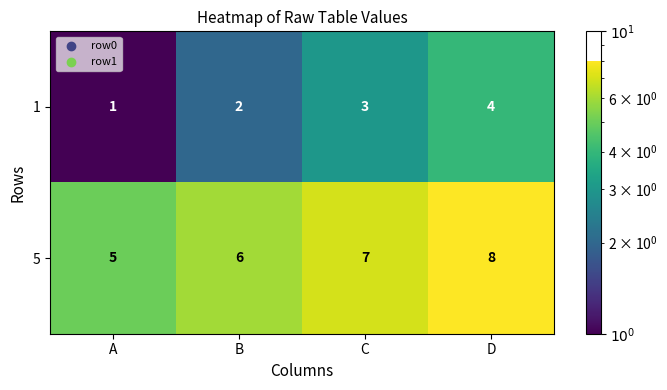

Reading left to right, what are all the values shown in this chart?

1: A=1	B=2	C=3	D=4
5: A=5	B=6	C=7	D=8